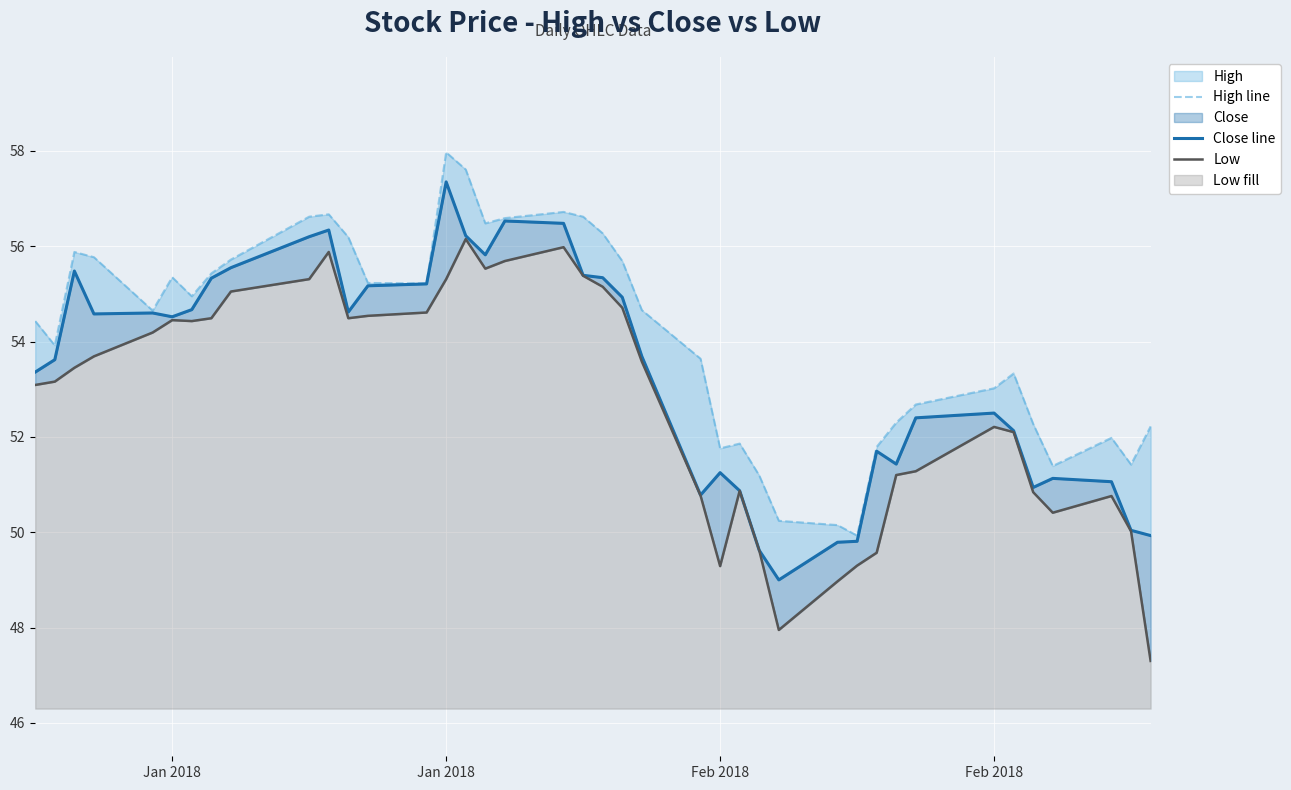

How many lines are shown in the chart?

3